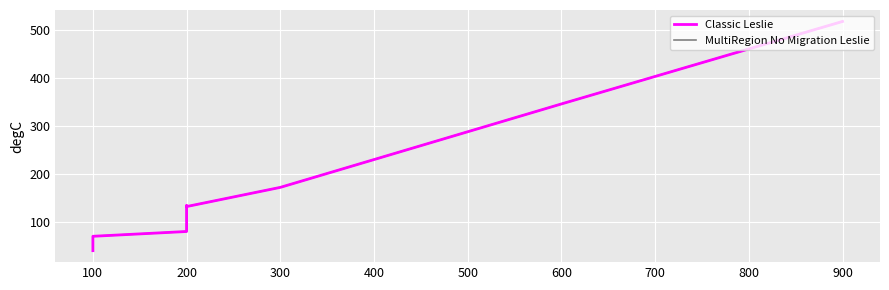

What is the maximum value for MultiRegion No Migration Leslie?

518